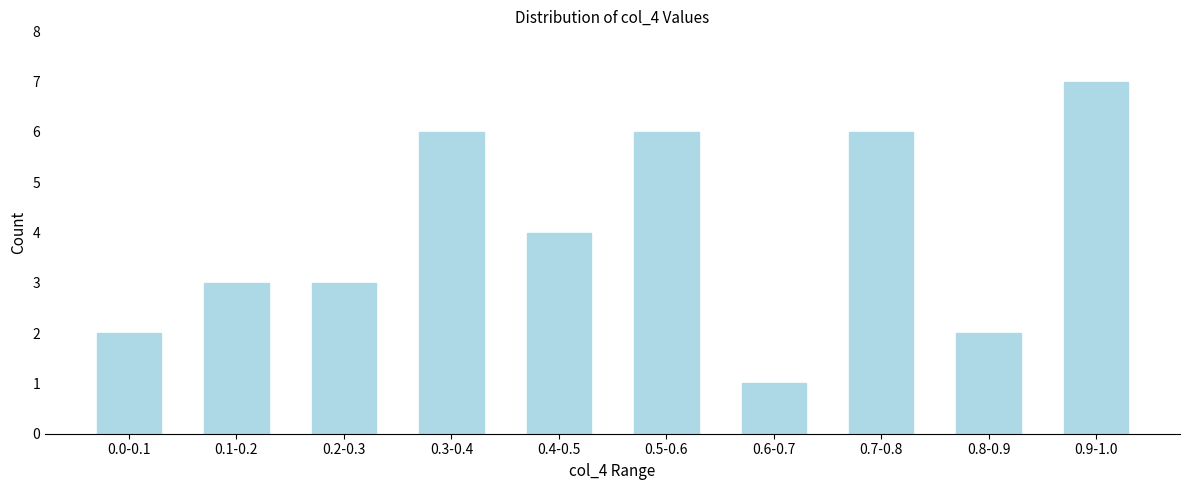

Reading left to right, list all the values displayed in this chart.

2	3	3	6	4	6	1	6	2	7